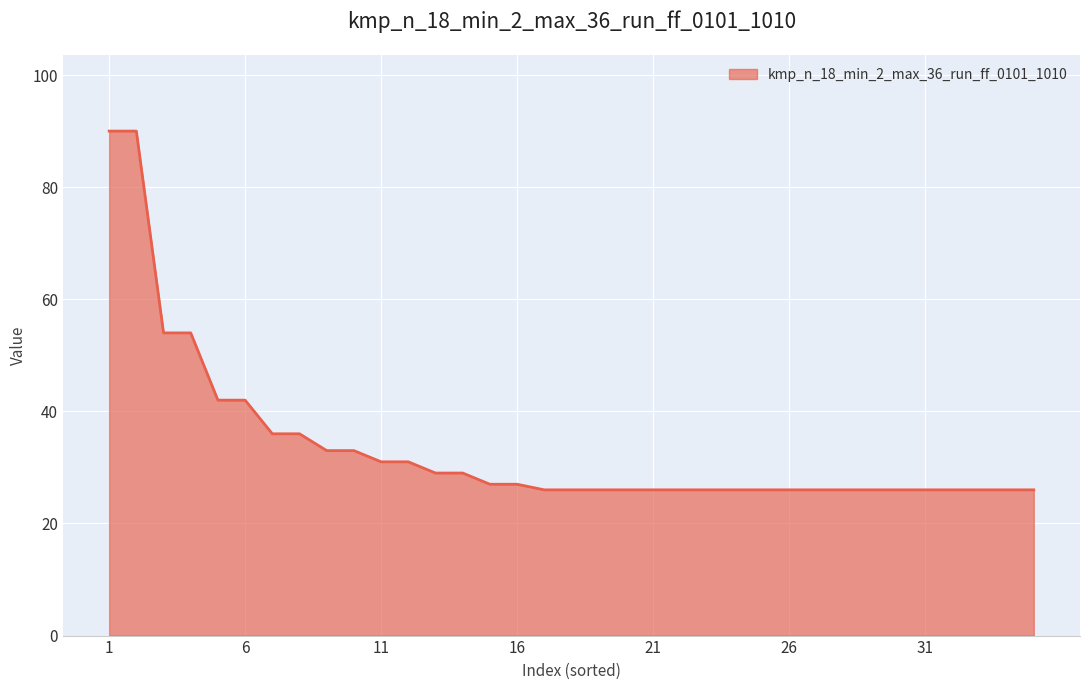

What is the greatest value displayed?

90